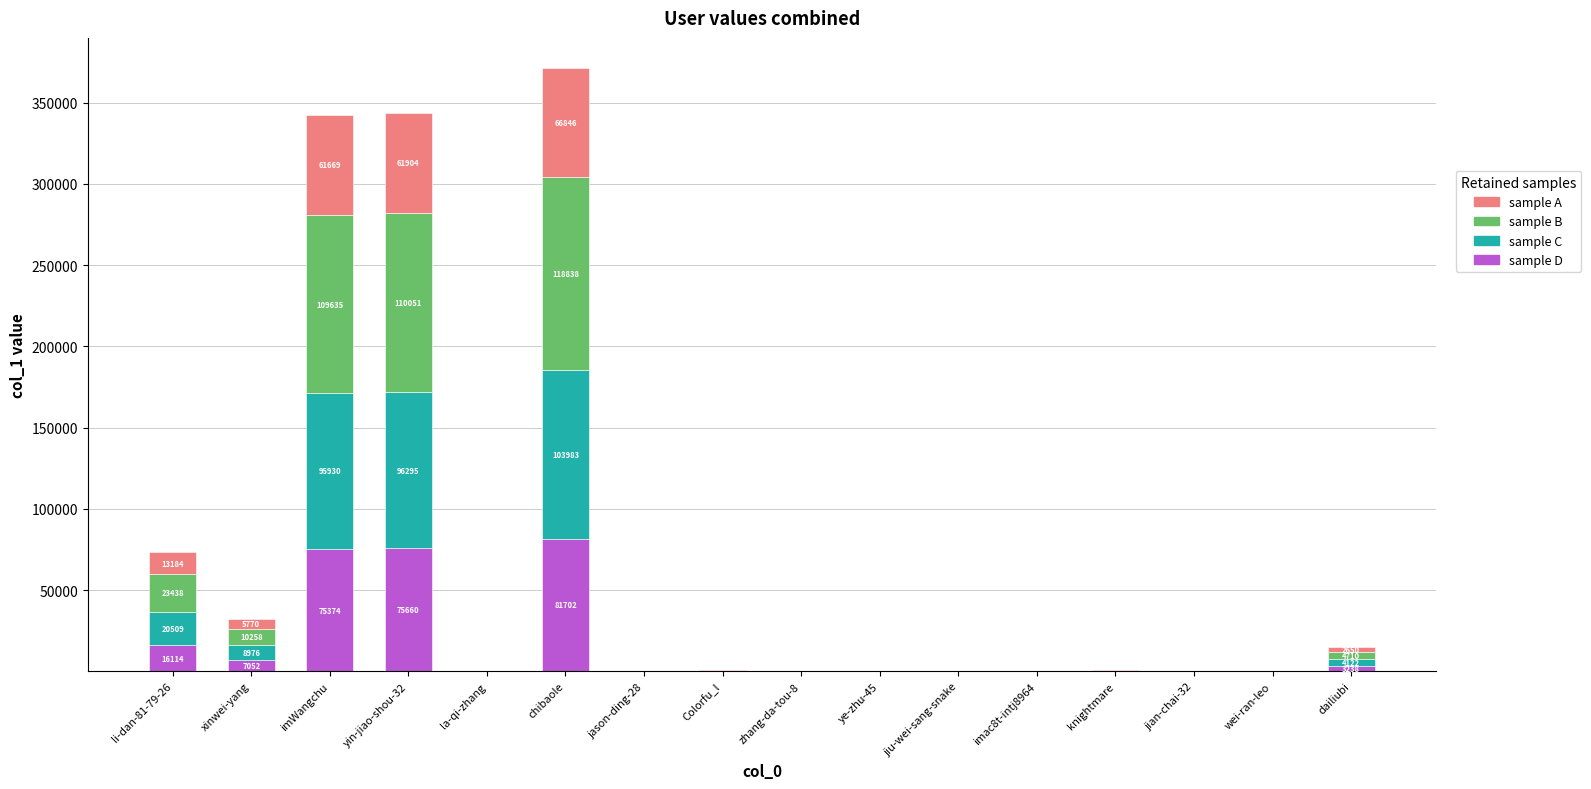

What is the total value across all series at zhang-da-tou-8?

364